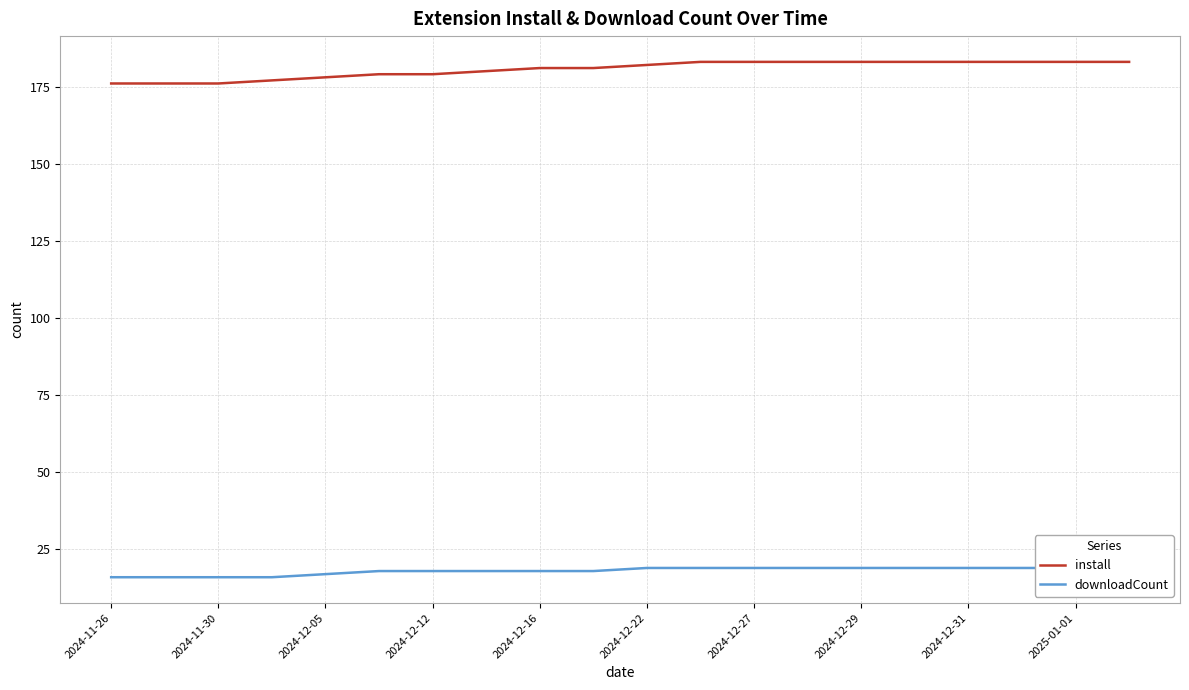

List the series in order of their overall mean, lowest first.

downloadCount, install